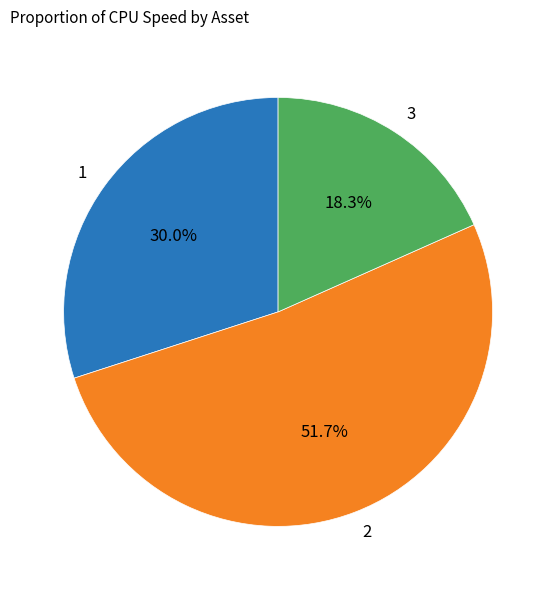

Is 2 the majority of the pie?

Yes